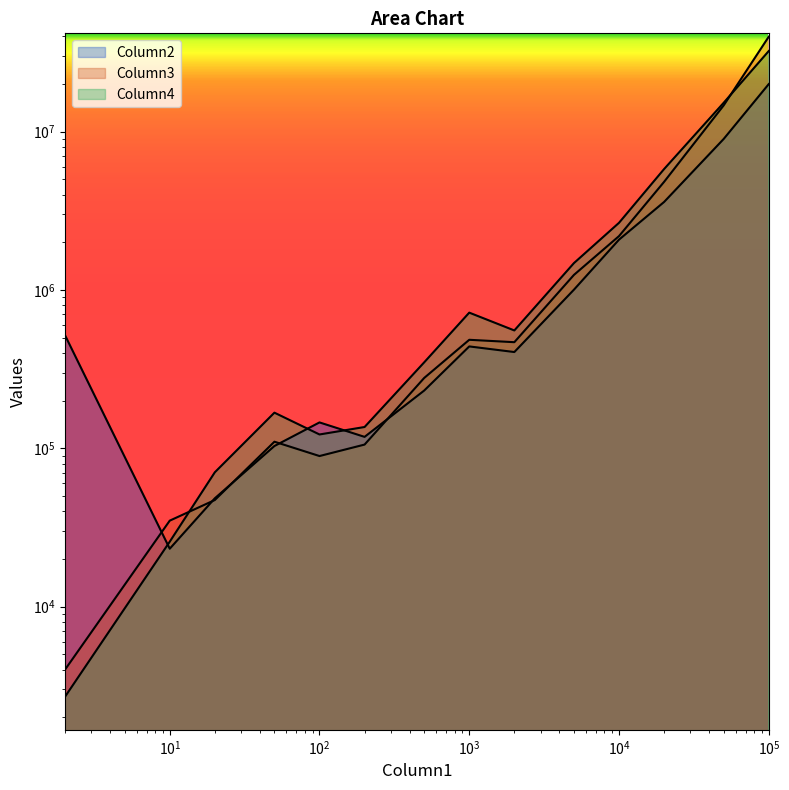

How many times do Column3 and Column2 cross each other?

5